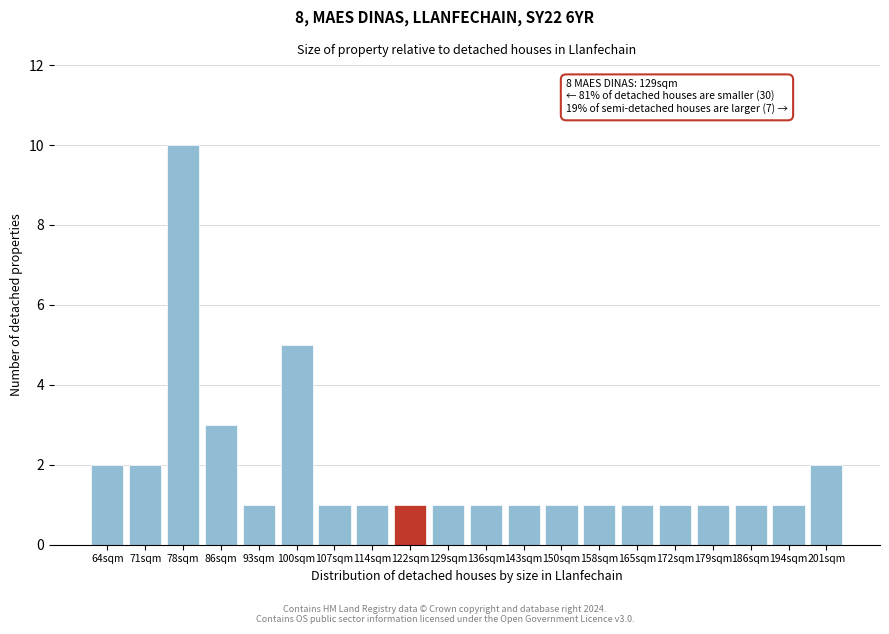

Reading left to right, transcribe all the data shown in this chart.

64sqm=2	71sqm=2	78sqm=10	86sqm=3	93sqm=1	100sqm=5	107sqm=1	114sqm=1	122sqm=1	129sqm=1	136sqm=1	143sqm=1	150sqm=1	158sqm=1	165sqm=1	172sqm=1	179sqm=1	186sqm=1	194sqm=1	201sqm=2